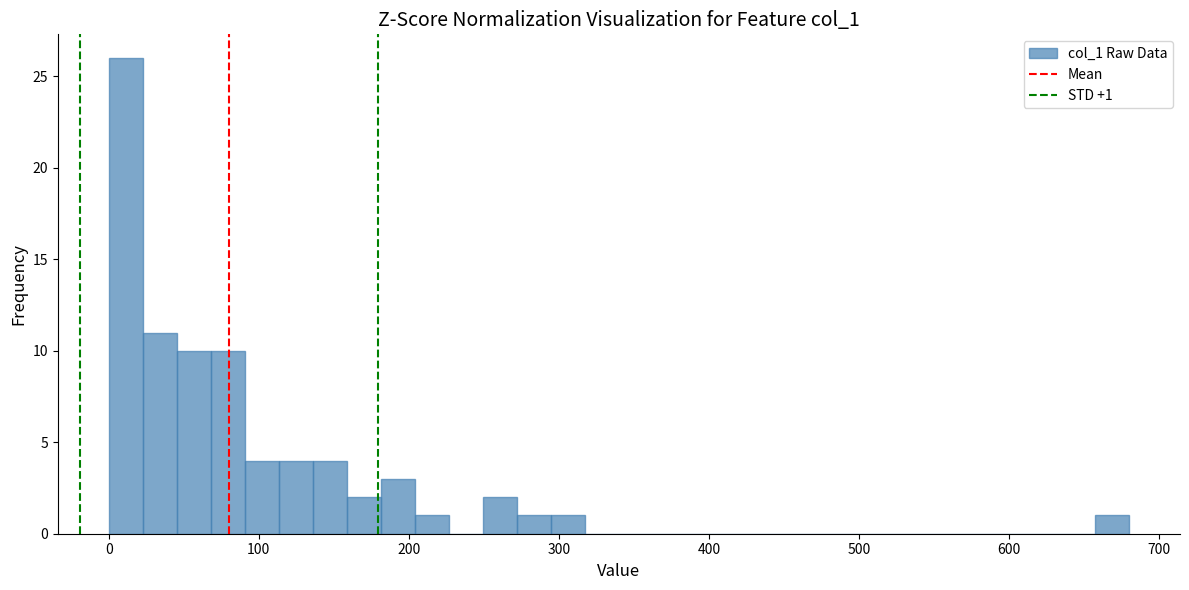

Around what value on the x-axis is the tallest bar? Give the approximate position of its centre, as read against the axis.

10